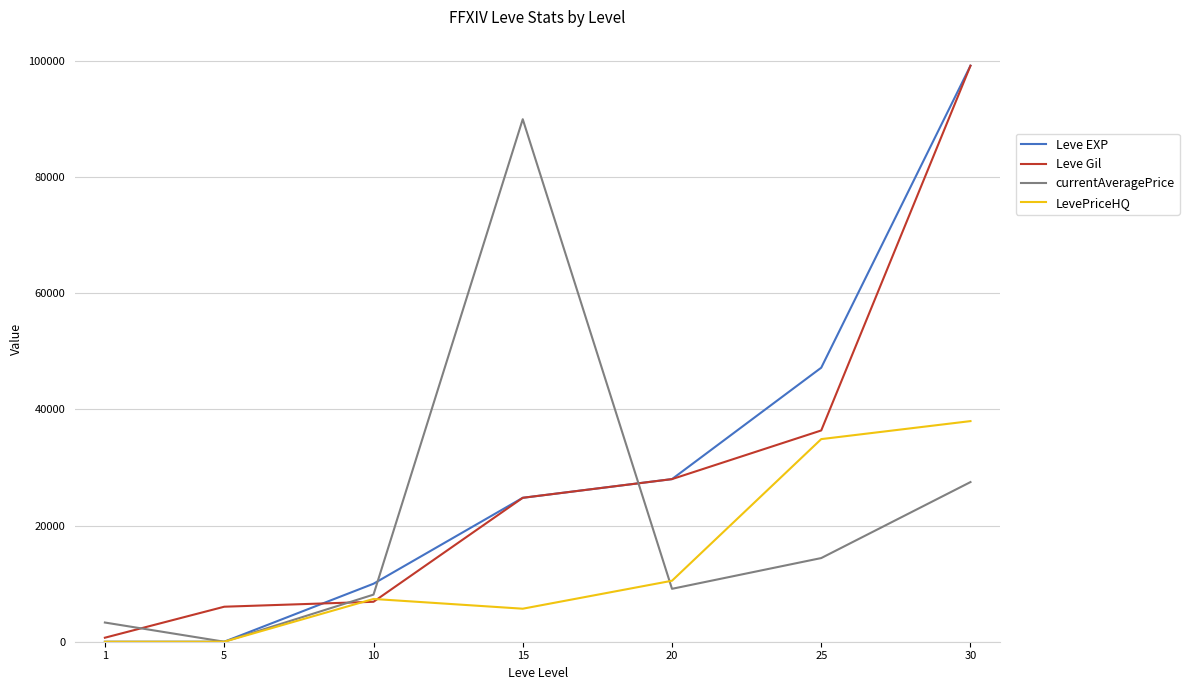

At which category is the sum across all series the highest?

30